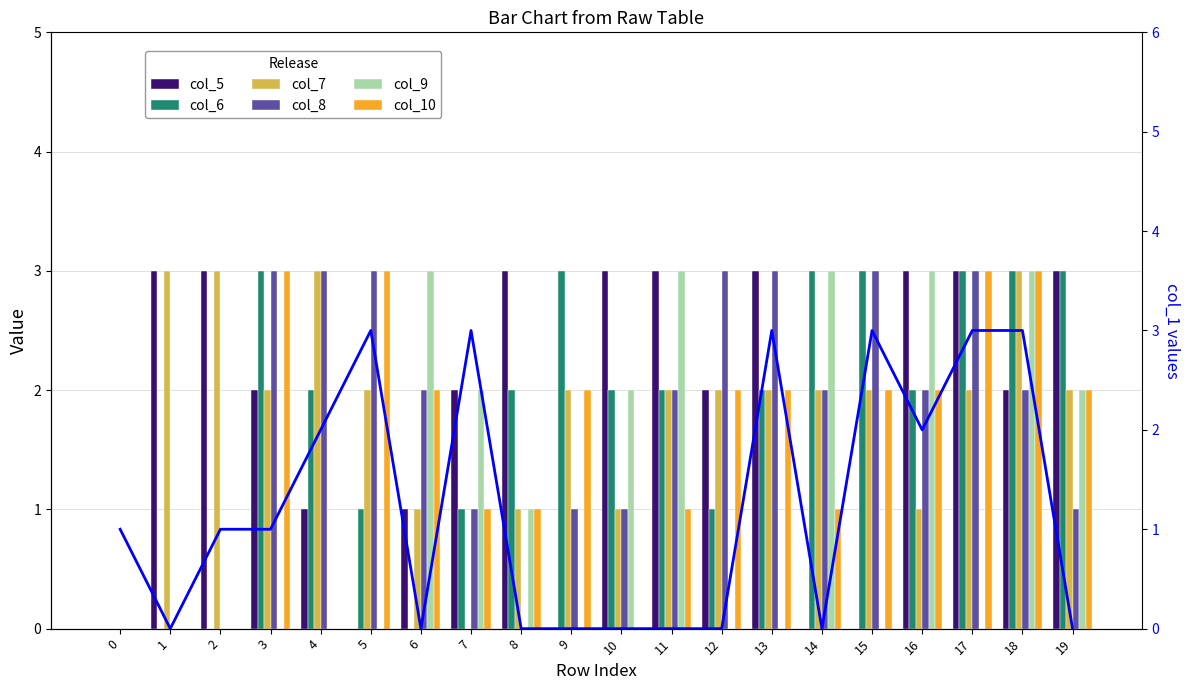

What is the difference between the highest and lowest values at 8?

3